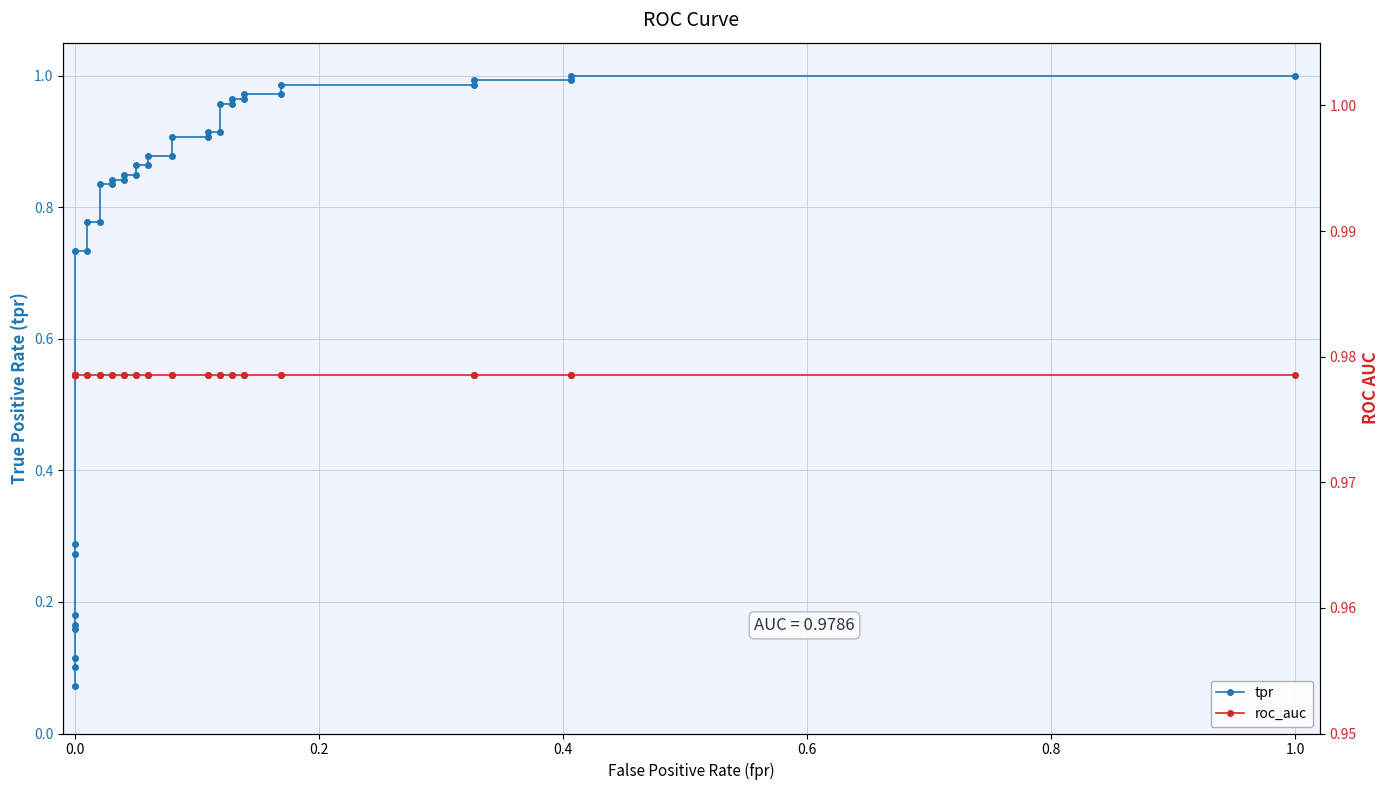

Does the chart display data point markers on the line(s)?

Yes